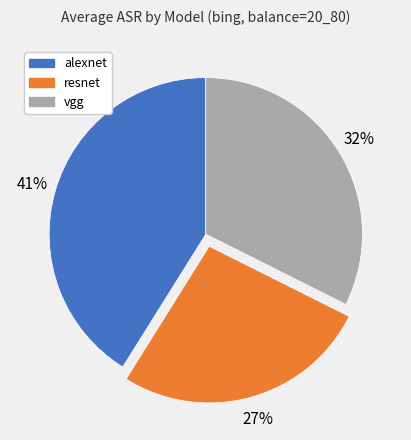

To the nearest percent, what is the average slice percentage?

33%